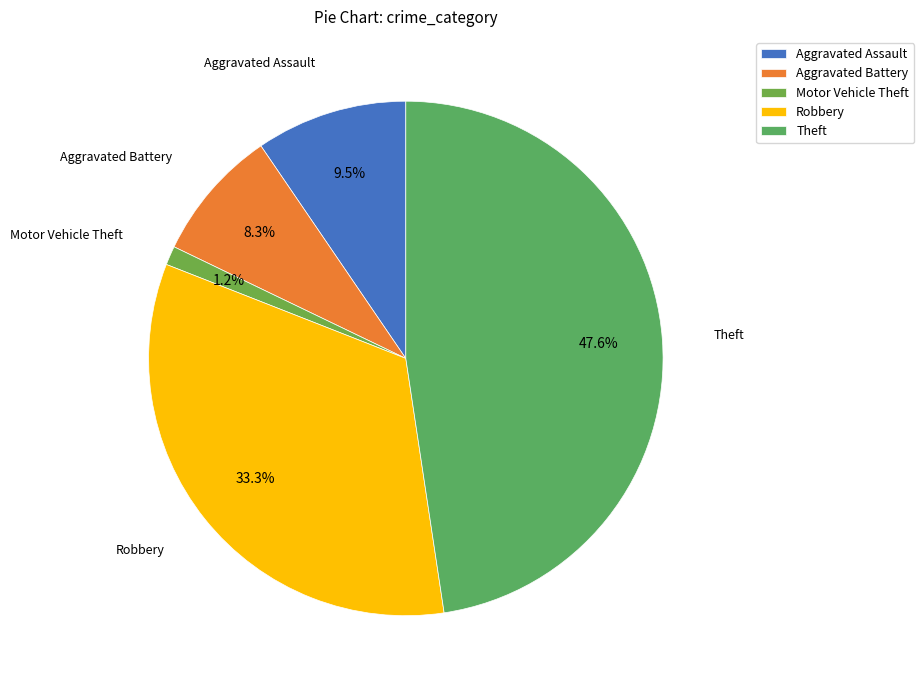

To the nearest percent, what is the combined percentage of Aggravated Assault and Aggravated Battery?

18%